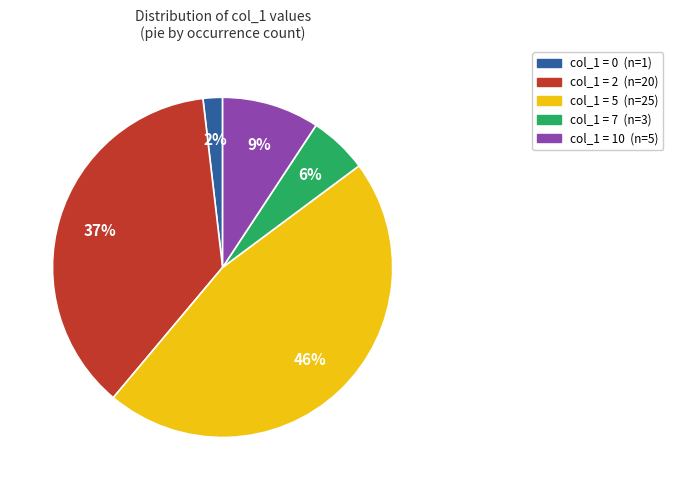

To the nearest percent, what is the difference between the largest and smallest slice percentages?

44%